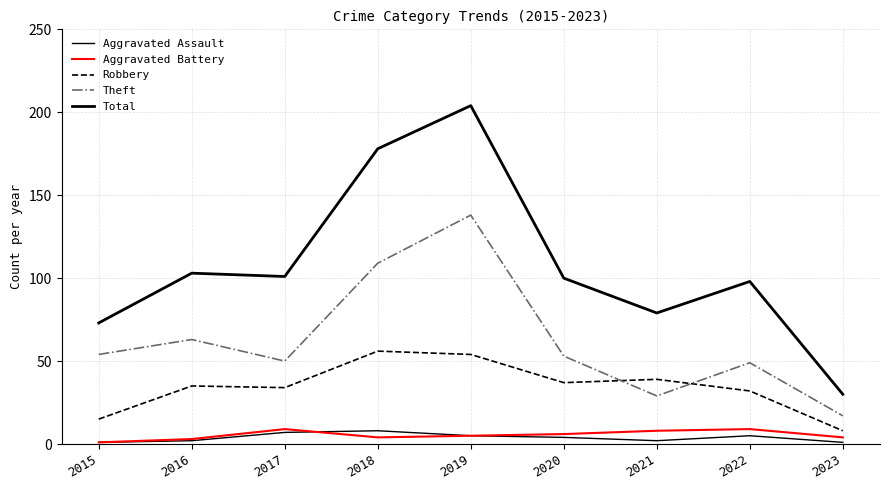

Reading left to right, what are all the values shown in this chart?

Aggravated Assault: 1	2	7	8	5	4	2	5	1
Aggravated Battery: 1	3	9	4	5	6	8	9	4
Robbery: 15	35	34	56	54	37	39	32	8
Theft: 54	63	50	109	138	53	29	49	17
Total: 73	103	101	178	204	100	79	98	30